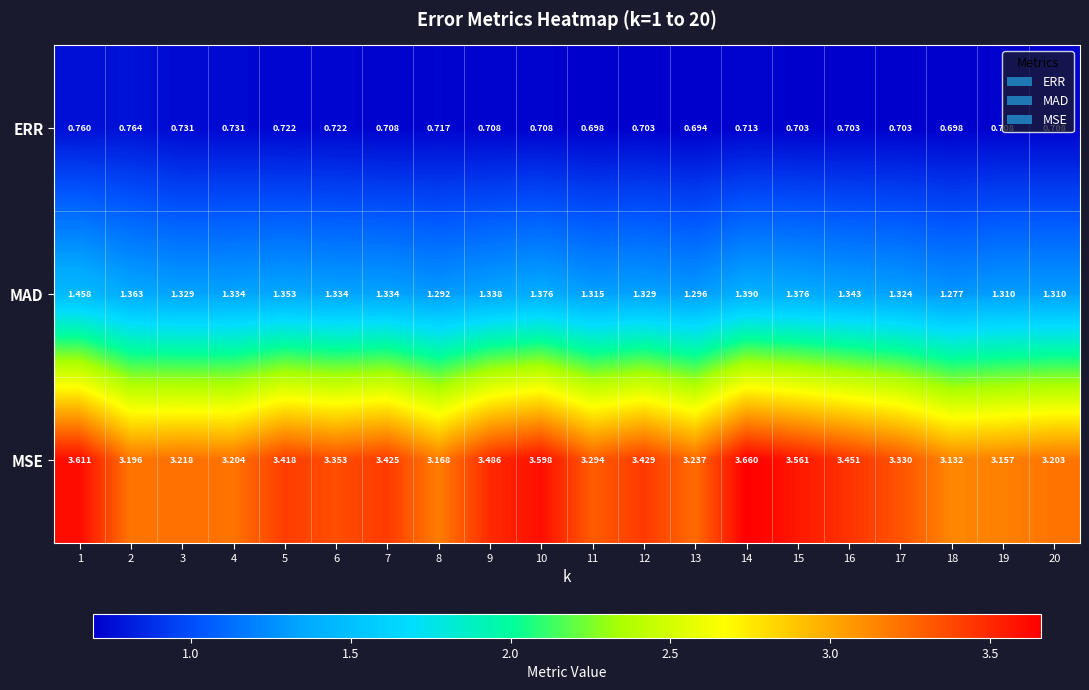

Rank the series at 10 from lowest to highest value.

ERR, MAD, MSE